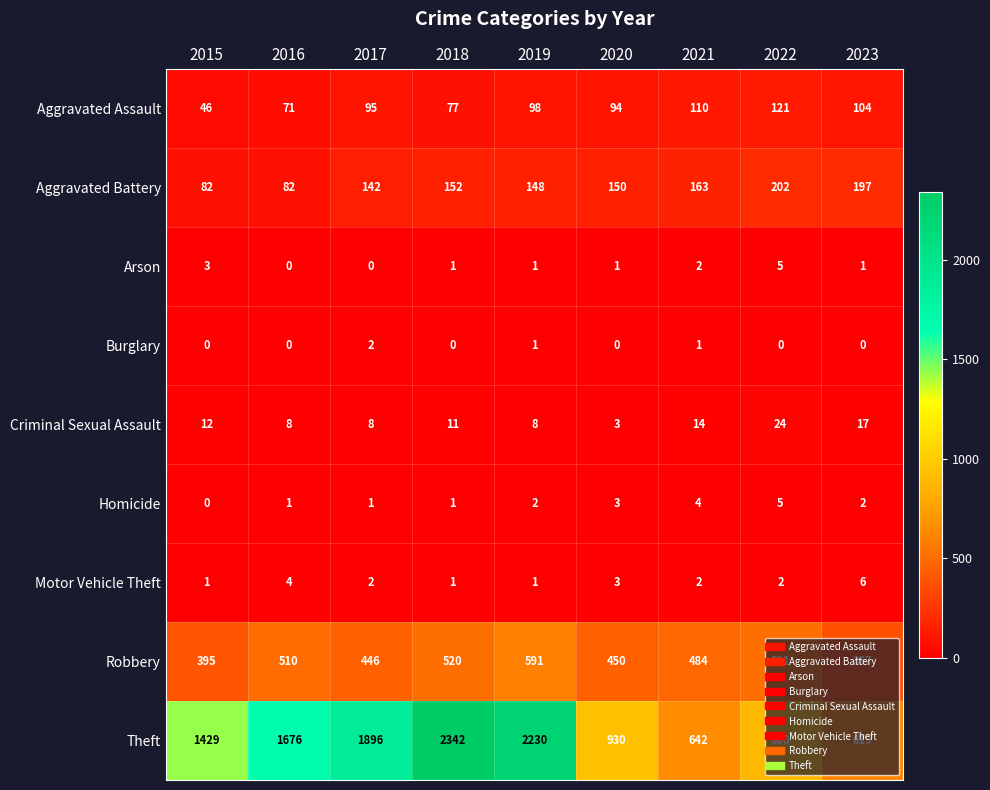

At which category is the sum across all series the highest?

2018